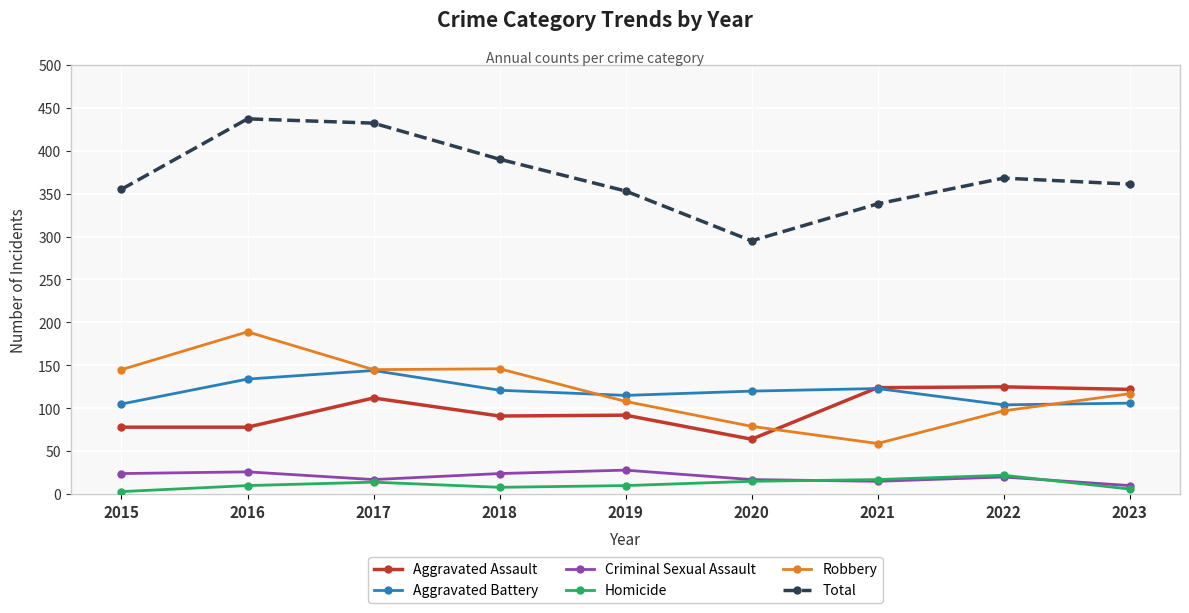

What is the value of the Aggravated Assault point at the 2nd from the left?

78